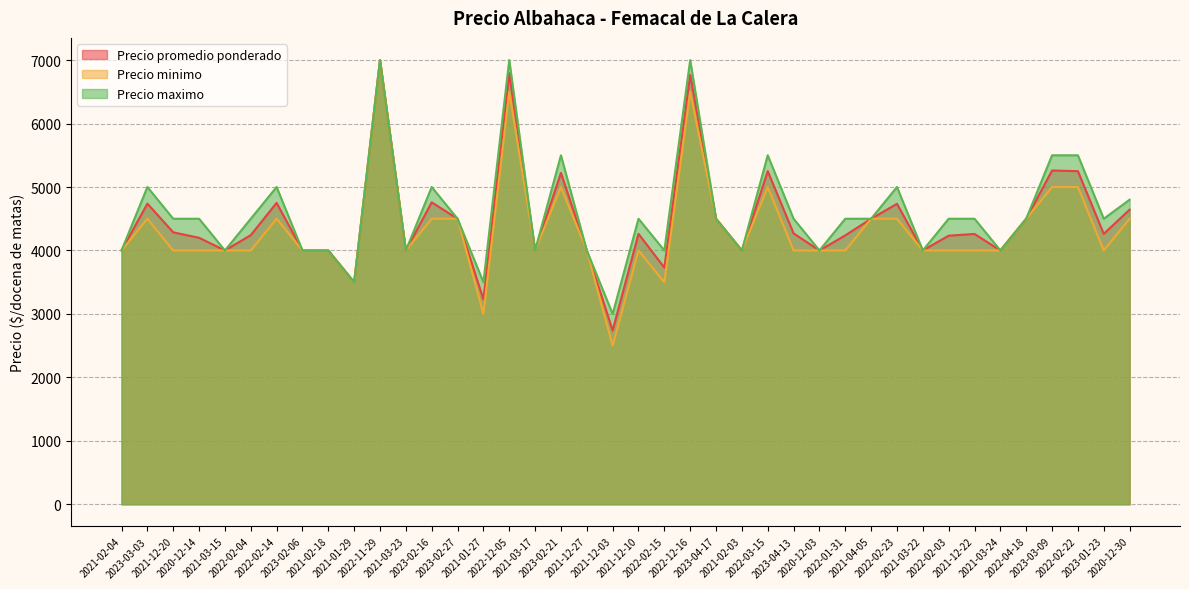

The value of Precio promedio ponderado at 2021-03-15 is 4000. True or false?

True